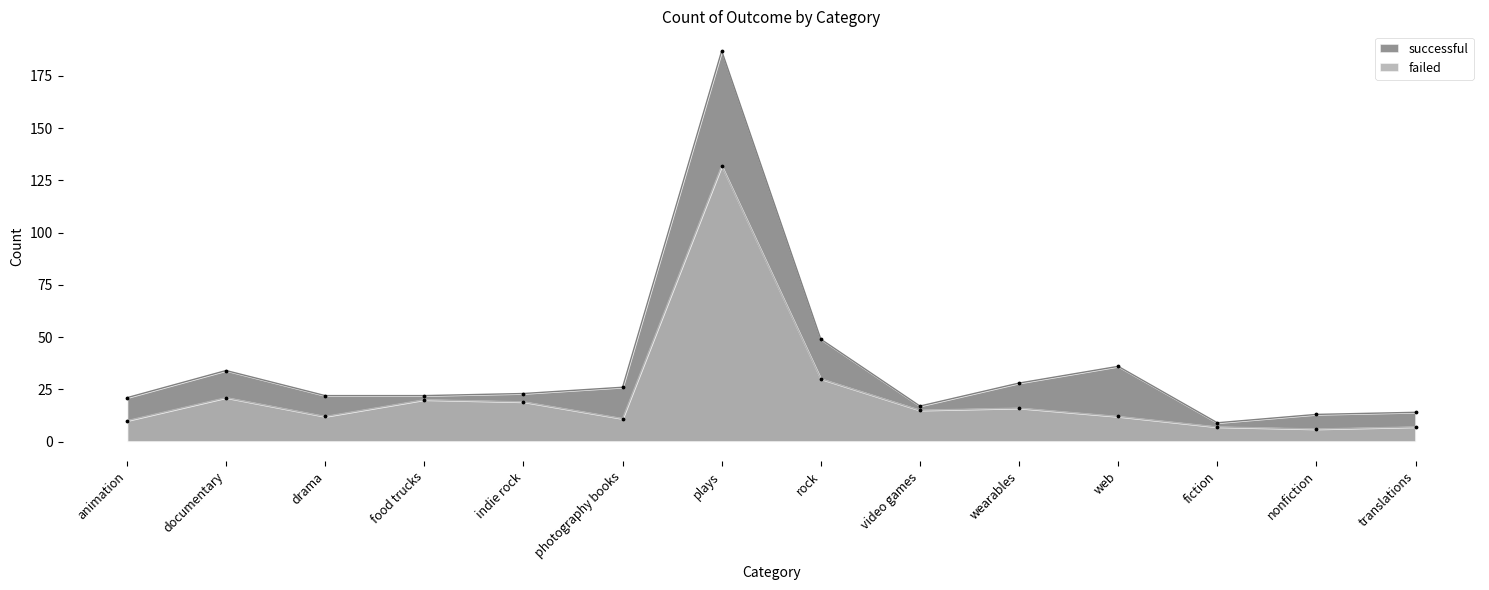

At how many categories does at least one series exceed 120?

1